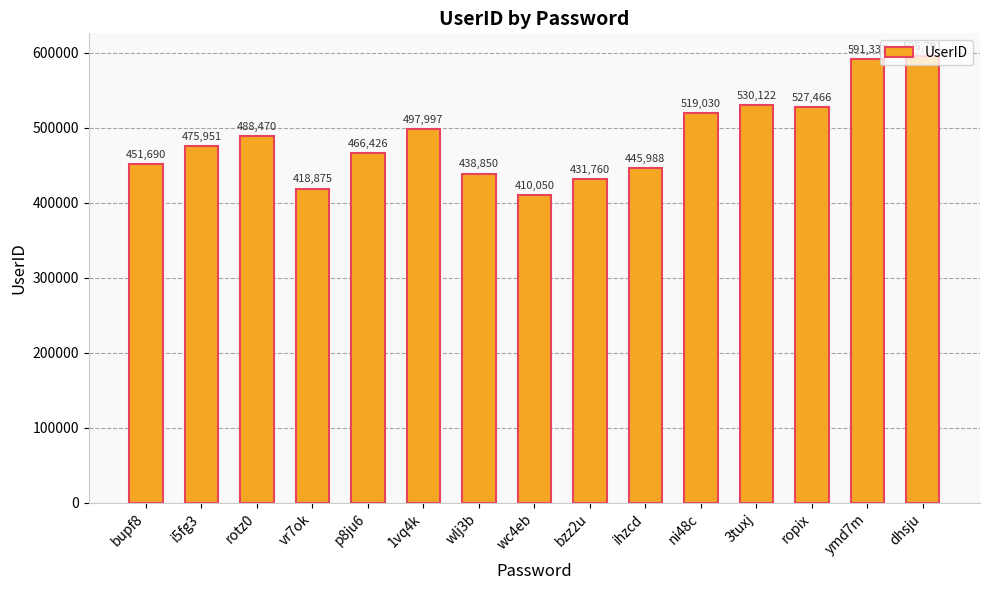

How many series are shown in this chart?

1